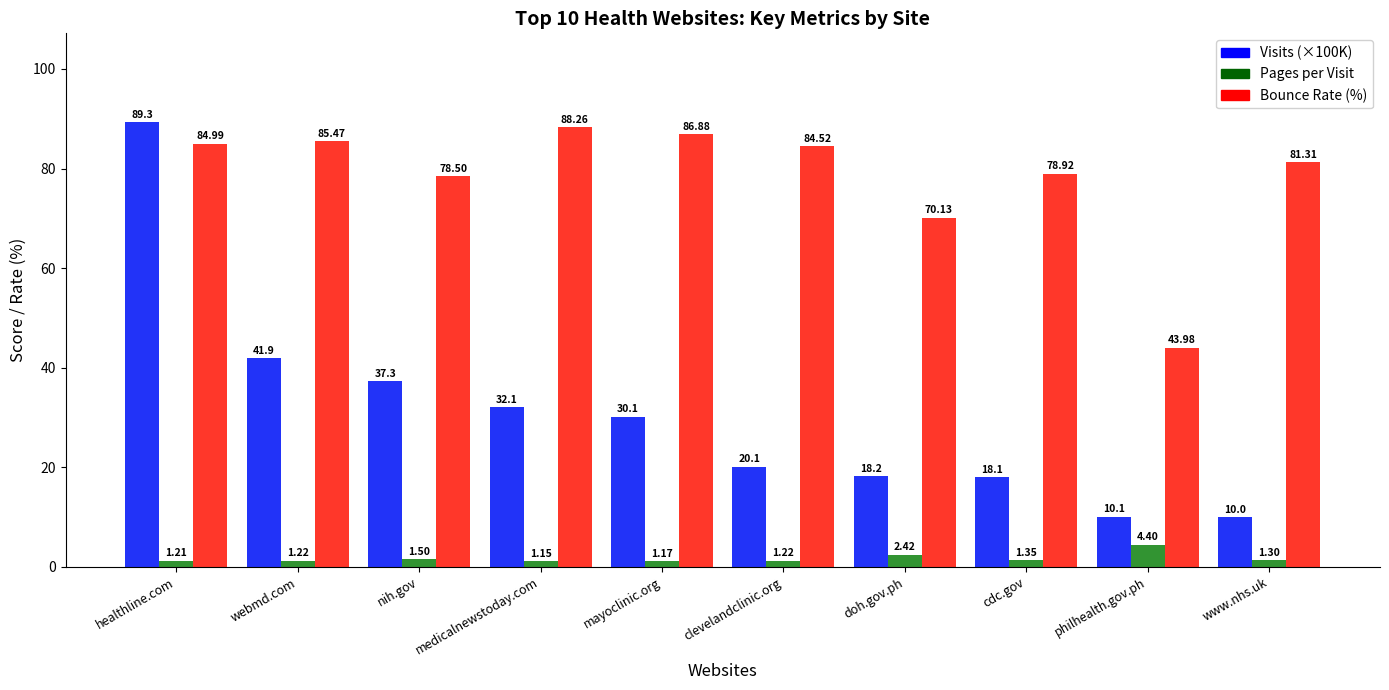

Where does the Visits (×100K) series first go above 30?

healthline.com